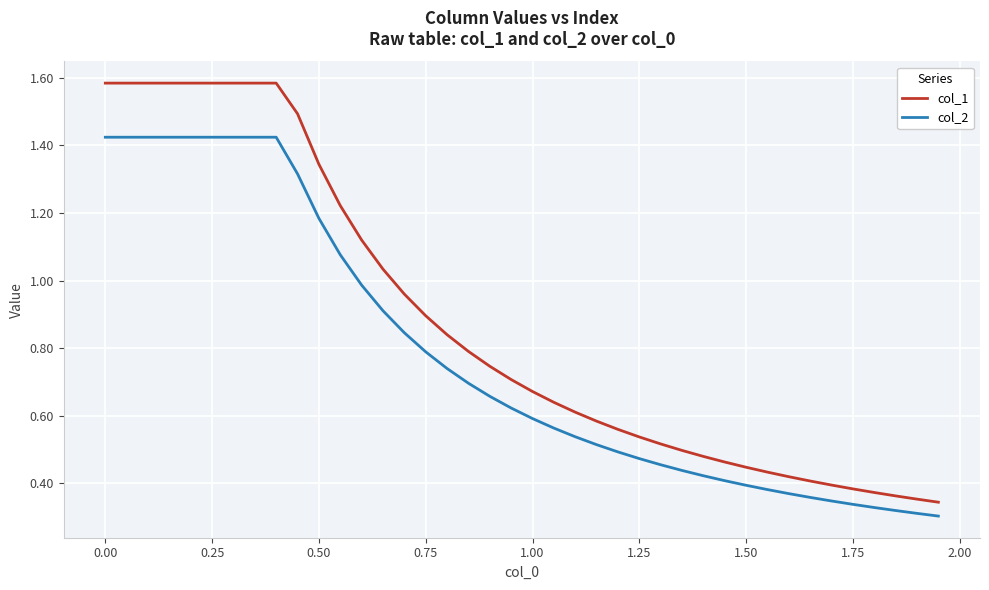

Which series has the widest spread of values?

col_1